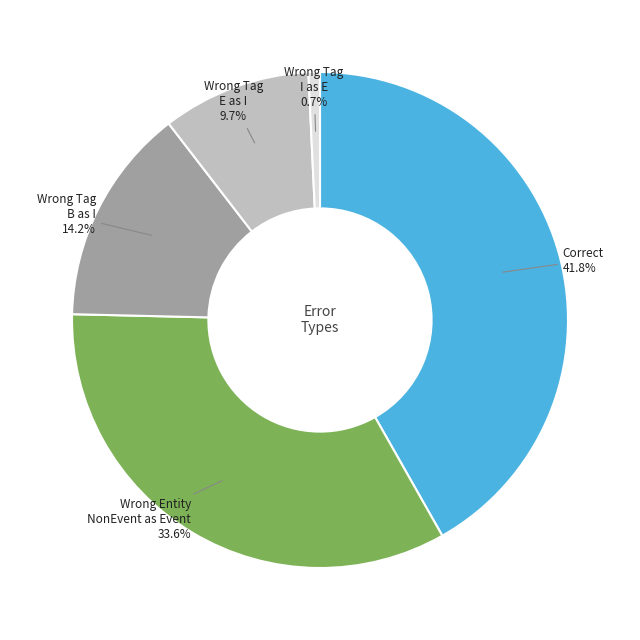

Is there a majority slice in this chart?

No